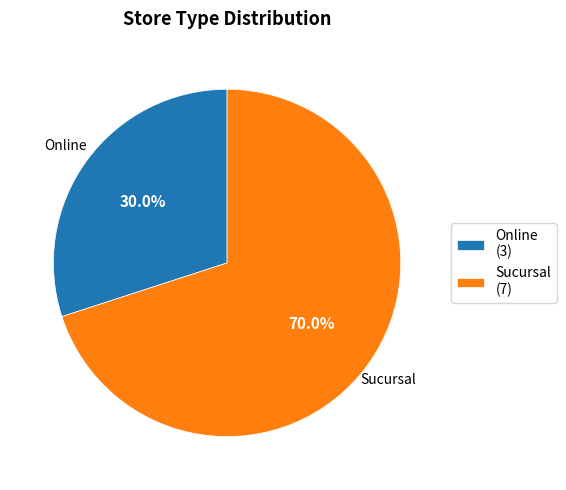

Rank the categories by value from lowest to highest.

Online, Sucursal